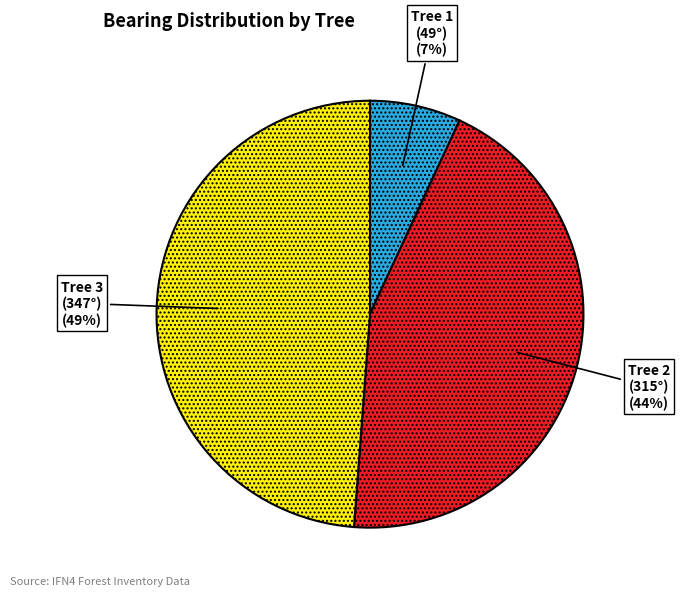

To the nearest percent, what is the average slice percentage?

33%